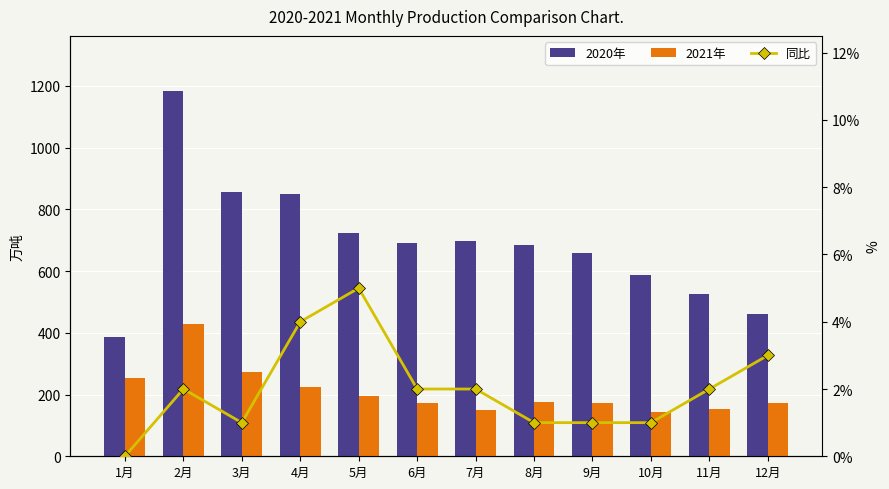

Which series changed the most between 4月 and 10月?

2020年